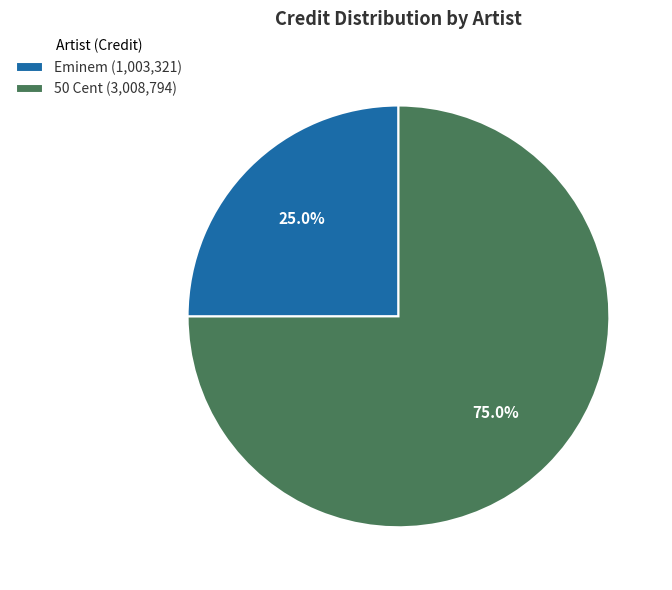

What percentage is the 50 Cent slice, to the nearest percent?

75%